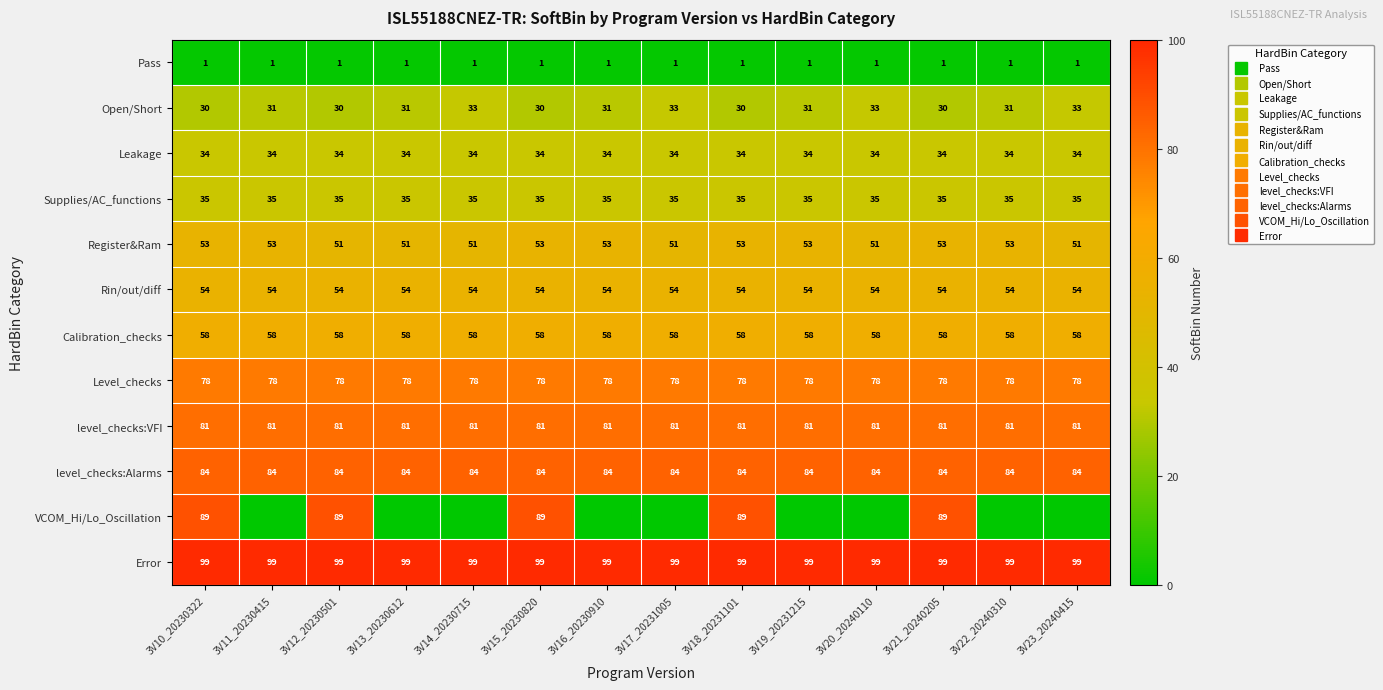

Is it true that level_checks:Alarms equals 84 at 3V23_20240415?

True